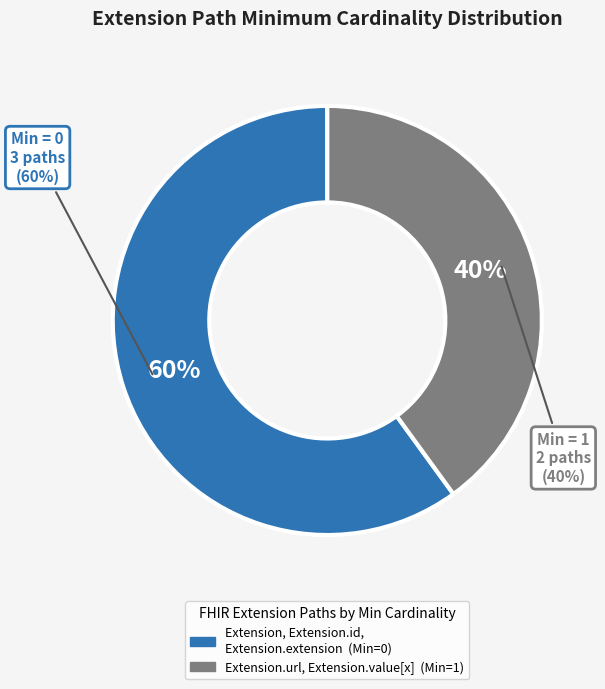

Does Extension.extension represent more than half of the total?

No